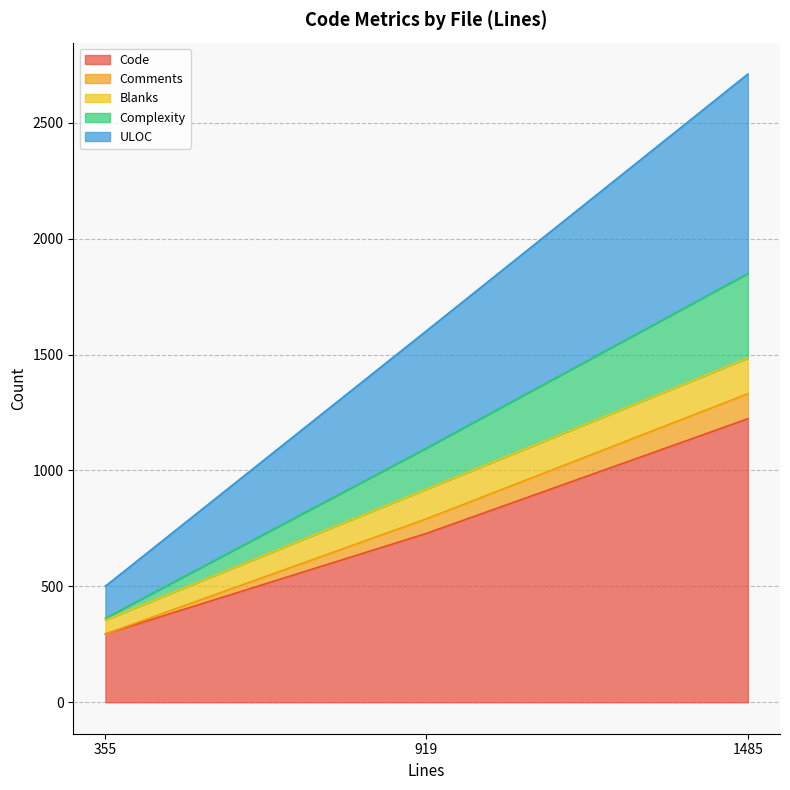

The value of Code at 1485 is 1645. True or false?

False